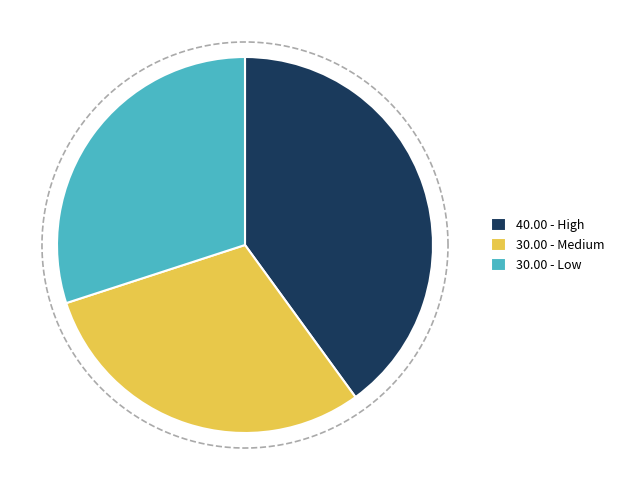

To the nearest percent, what is the average slice percentage?

33%